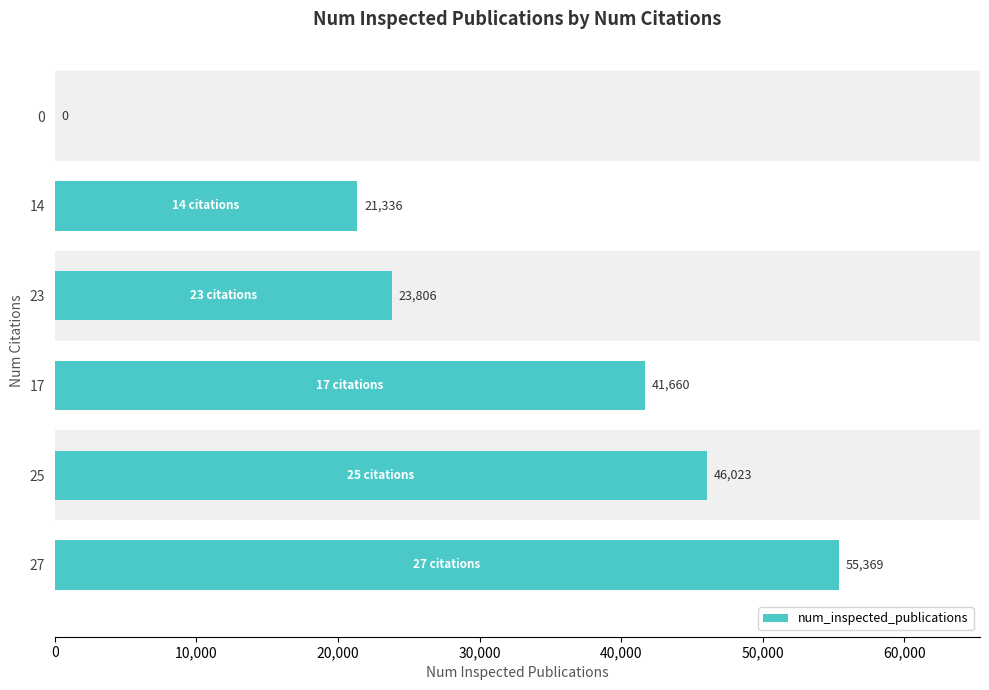

Between 14 and 17, which is larger?

17